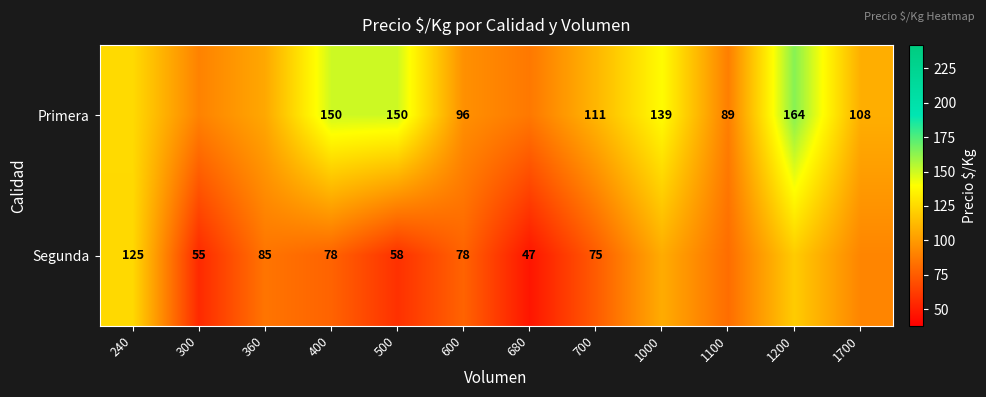

At how many categories does at least one series exceed 144?

3